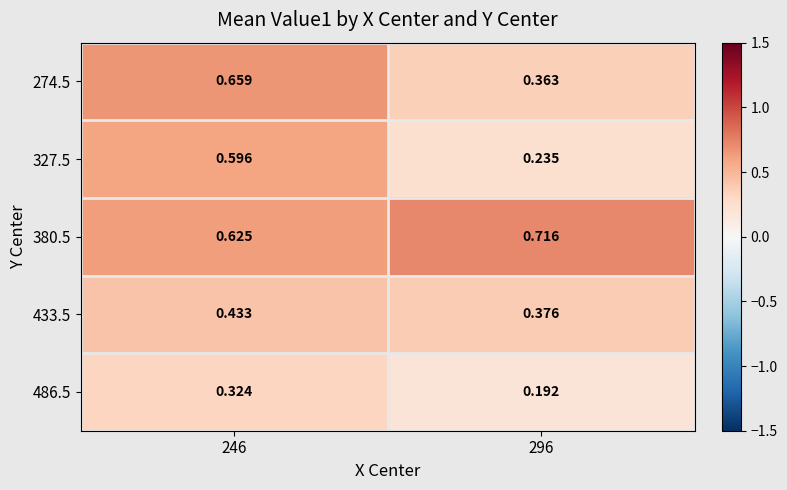

How many distinct data groups are displayed?

5